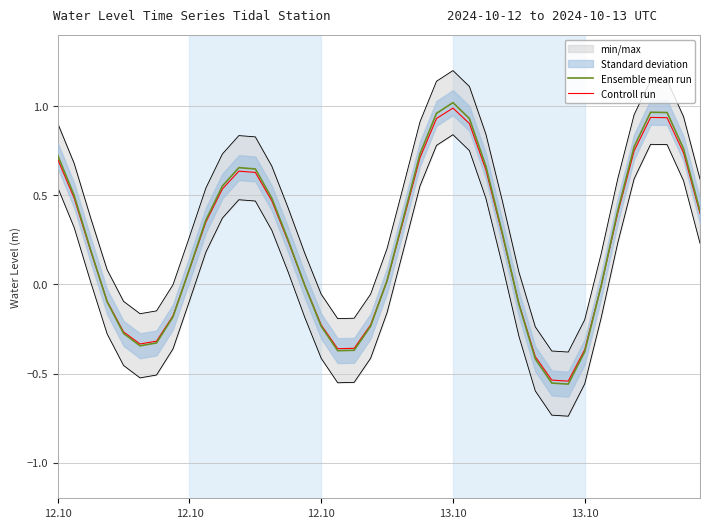

At which category does Controll run reach its first local peak?

11